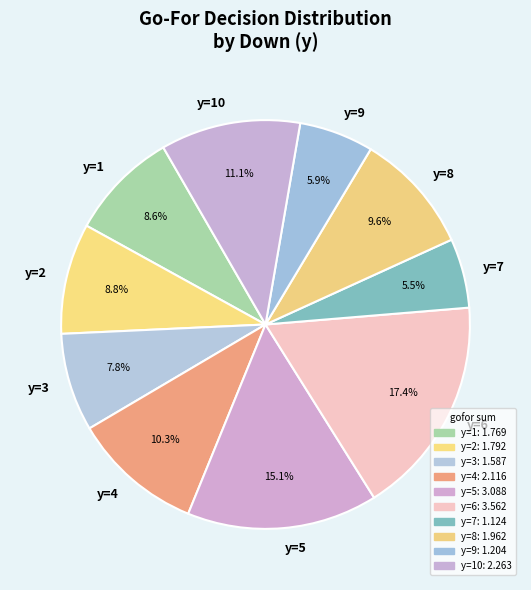

To the nearest percent, what portion does y=10 represent?

11%